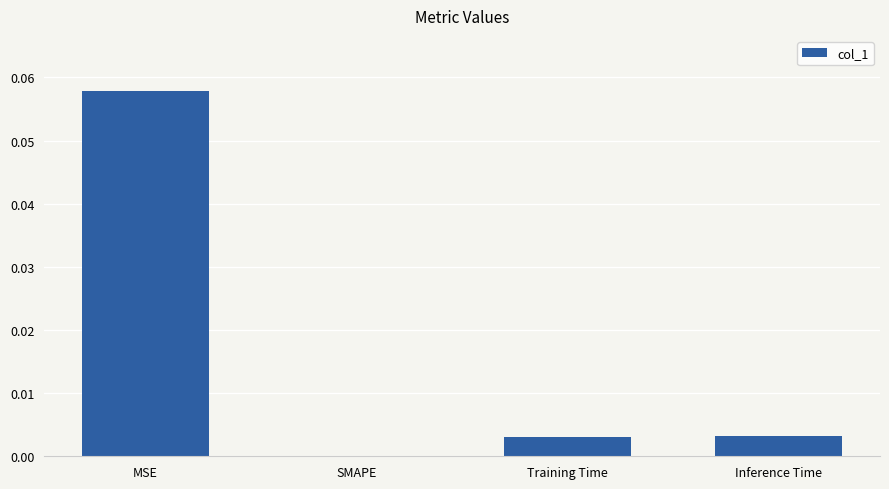

The value at SMAPE is 0.0. True or false?

True